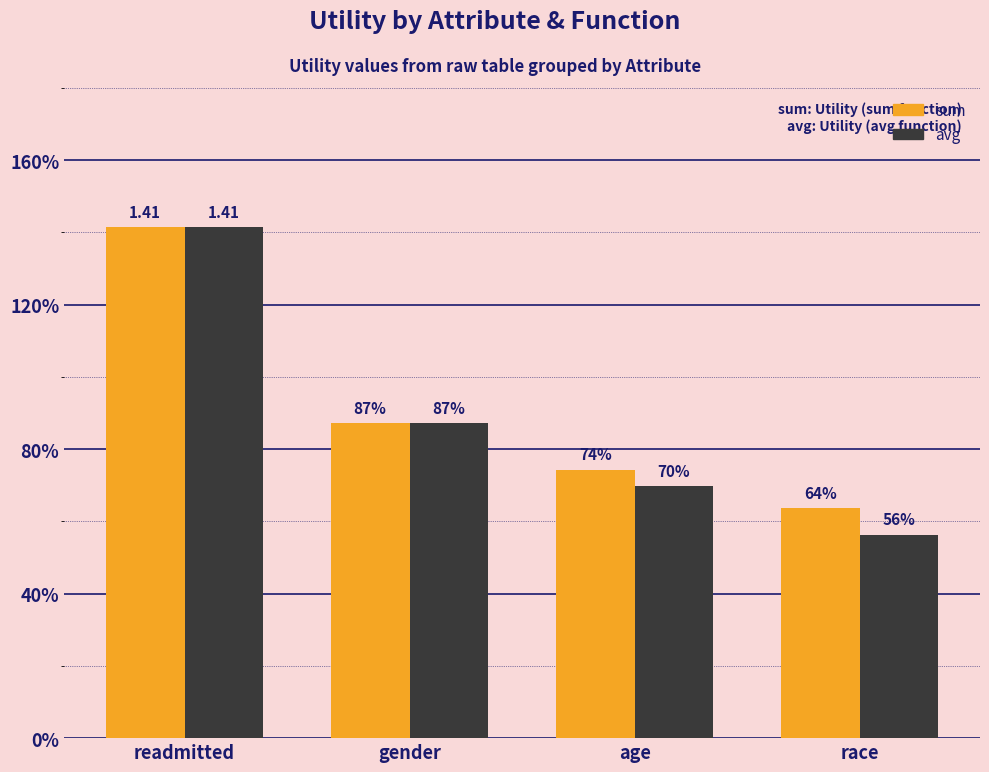

What is the label of the 4th bar from the right?

readmitted